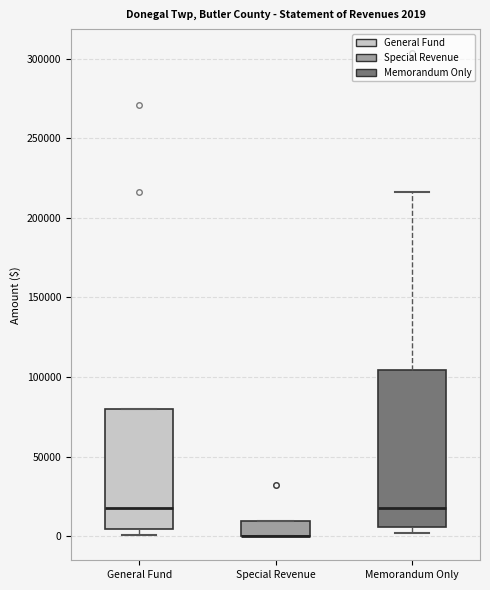

Comparing the boxes themselves (not the whiskers), which one is the tallest?

Memorandum Only